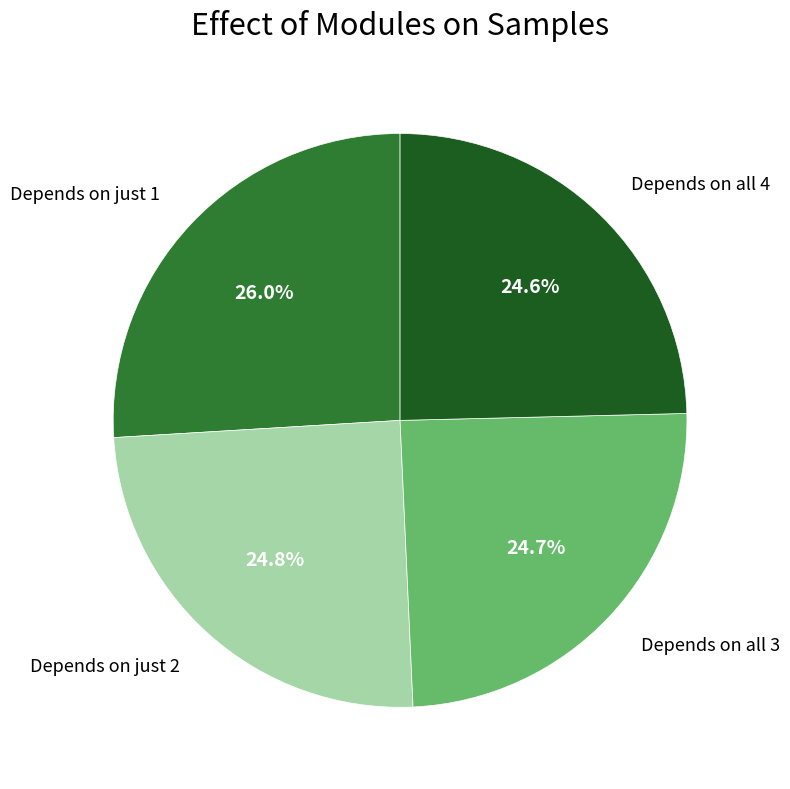

To the nearest percent, what is the average slice percentage?

25%